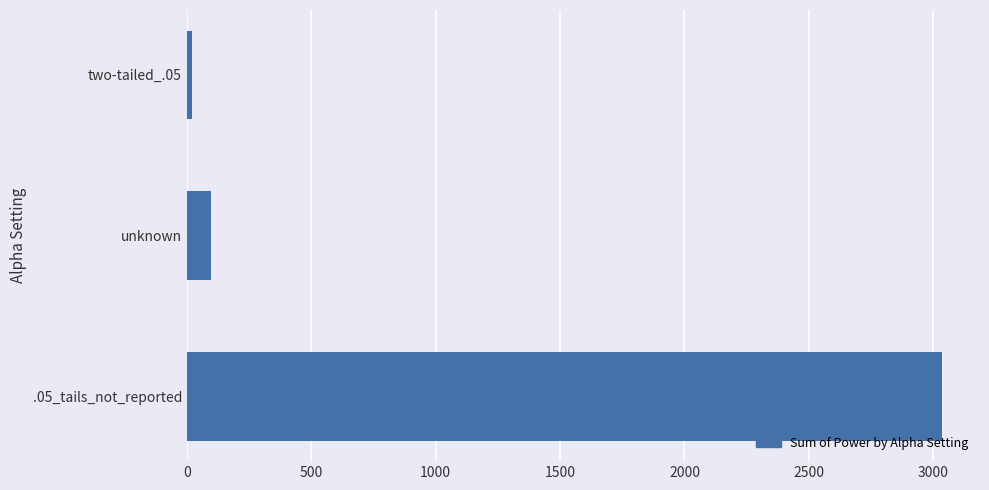

Between unknown and two-tailed_.05, which is larger?

unknown